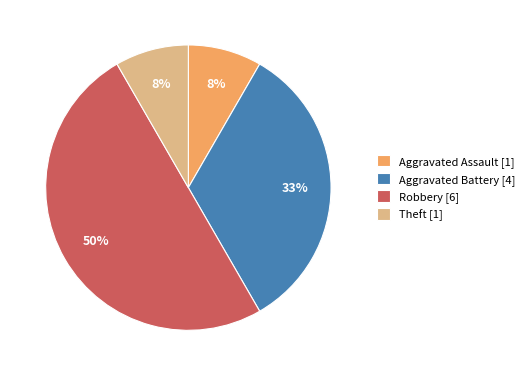

To the nearest percent, what is the average slice percentage?

25%